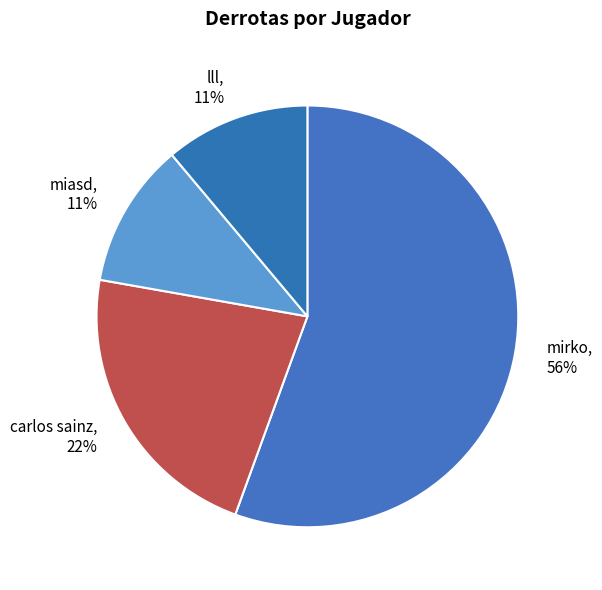

To the nearest percent, what portion does carlos sainz represent?

22%